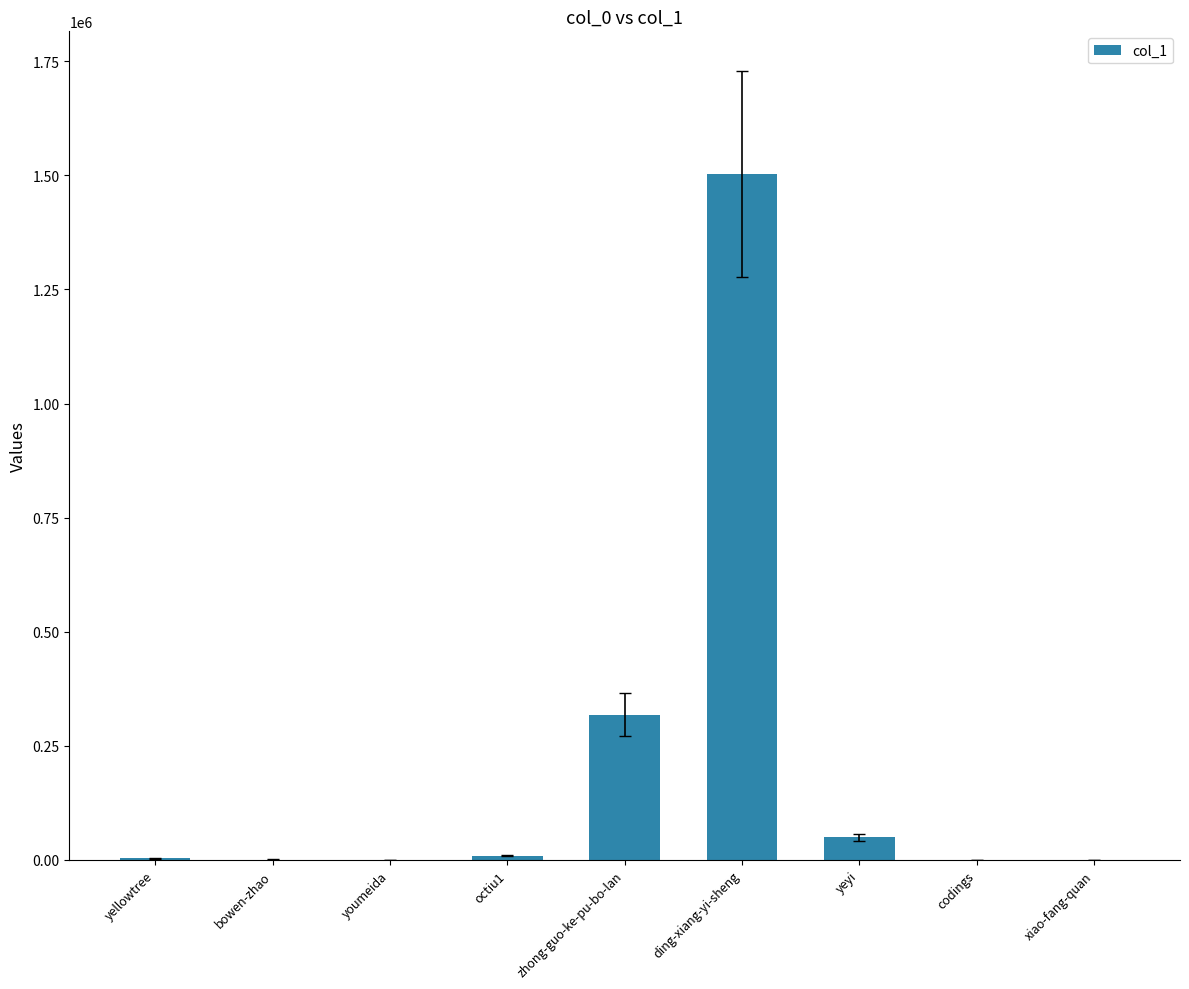

Which has a higher value, zhong-guo-ke-pu-bo-lan or bowen-zhao?

zhong-guo-ke-pu-bo-lan